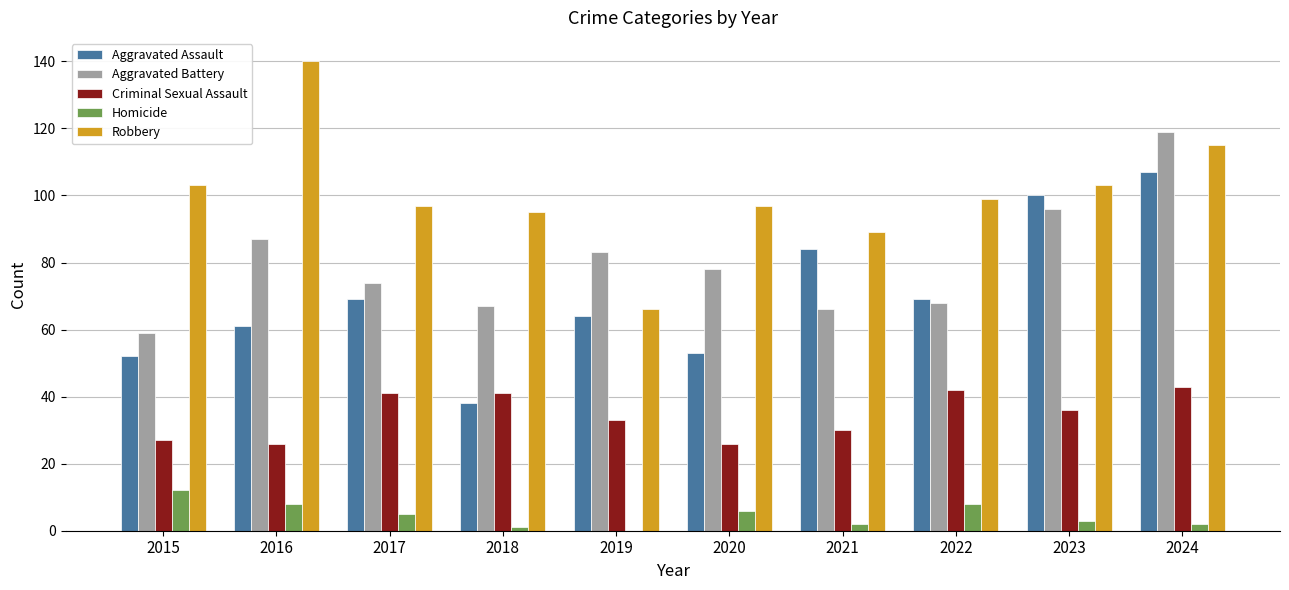

What is the sum of all Homicide values?

47